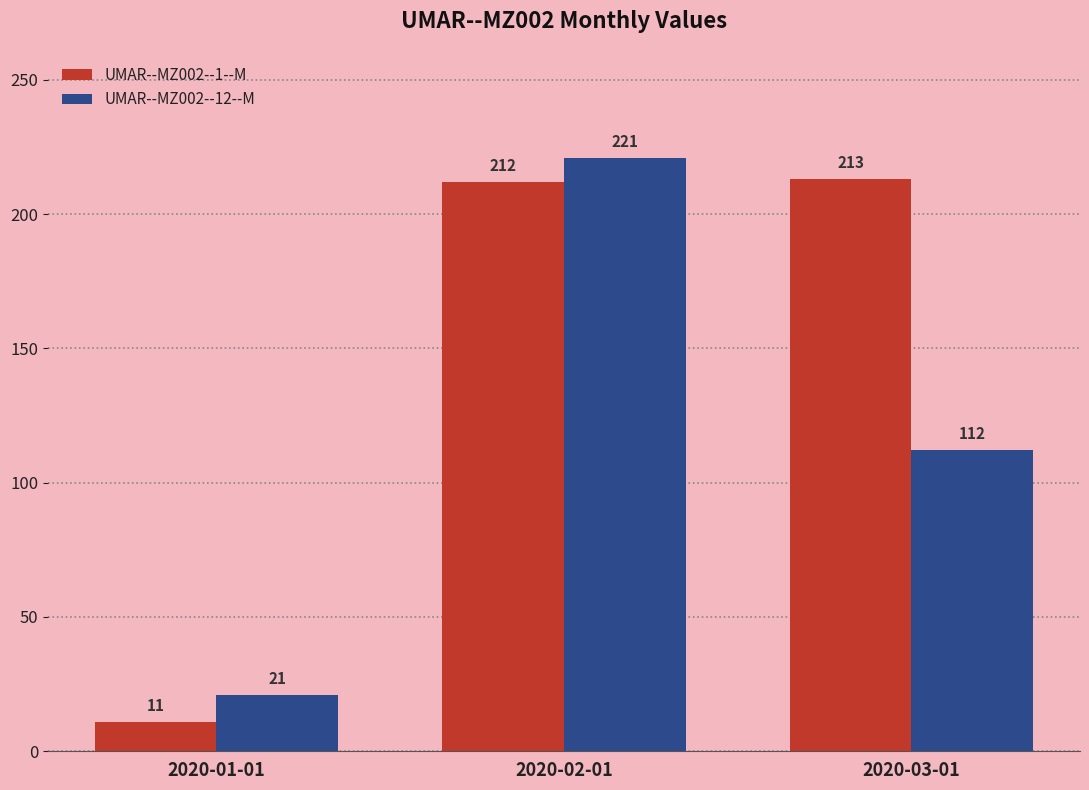

Count the number of categories in the chart.

3